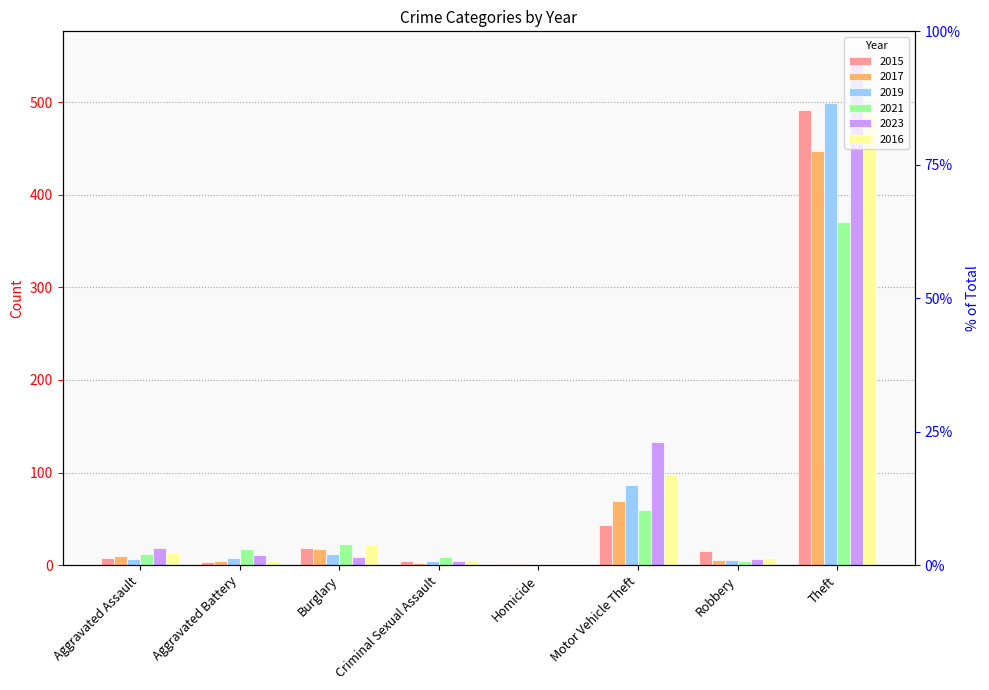

Reading right to left, transcribe all the data shown in this chart.

2015: Theft=491	Robbery=15	Motor Vehicle Theft=43	Homicide=1	Criminal Sexual Assault=4	Burglary=19	Aggravated Battery=3	Aggravated Assault=8
2017: Theft=447	Robbery=6	Motor Vehicle Theft=69	Homicide=1	Criminal Sexual Assault=2	Burglary=18	Aggravated Battery=5	Aggravated Assault=10
2019: Theft=499	Robbery=6	Motor Vehicle Theft=87	Homicide=0	Criminal Sexual Assault=4	Burglary=12	Aggravated Battery=8	Aggravated Assault=7
2021: Theft=371	Robbery=5	Motor Vehicle Theft=60	Homicide=0	Criminal Sexual Assault=9	Burglary=23	Aggravated Battery=17	Aggravated Assault=12
2023: Theft=549	Robbery=7	Motor Vehicle Theft=133	Homicide=0	Criminal Sexual Assault=5	Burglary=9	Aggravated Battery=11	Aggravated Assault=19
2016: Theft=489	Robbery=8	Motor Vehicle Theft=98	Homicide=0	Criminal Sexual Assault=6	Burglary=22	Aggravated Battery=5	Aggravated Assault=13